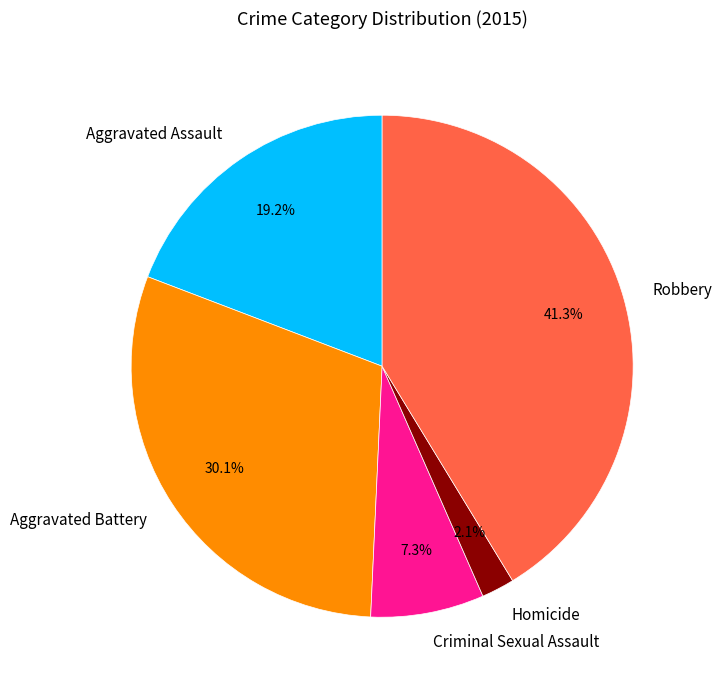

What percentage do Robbery and Aggravated Assault together represent?

60.5%